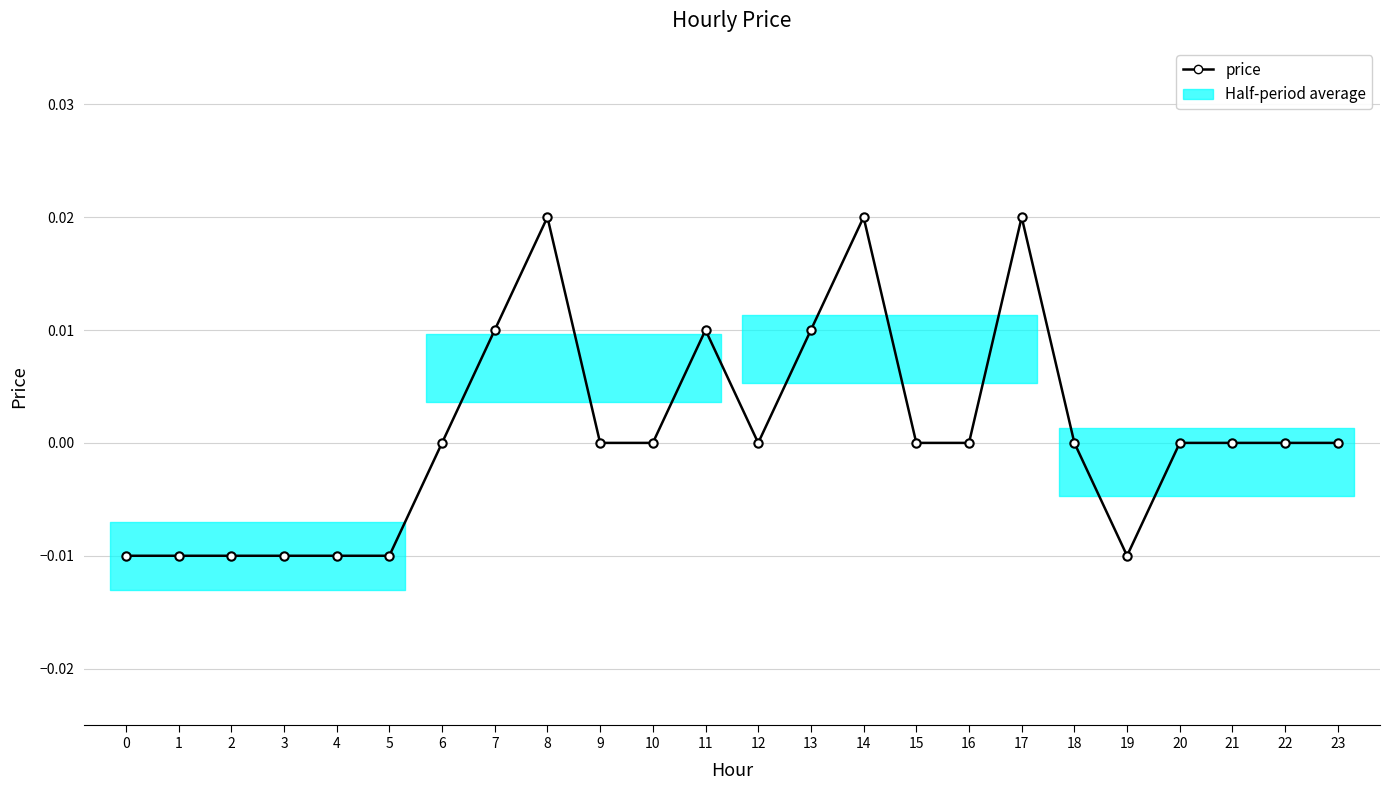

True or false: the data has more than 0 interior local peaks.

True